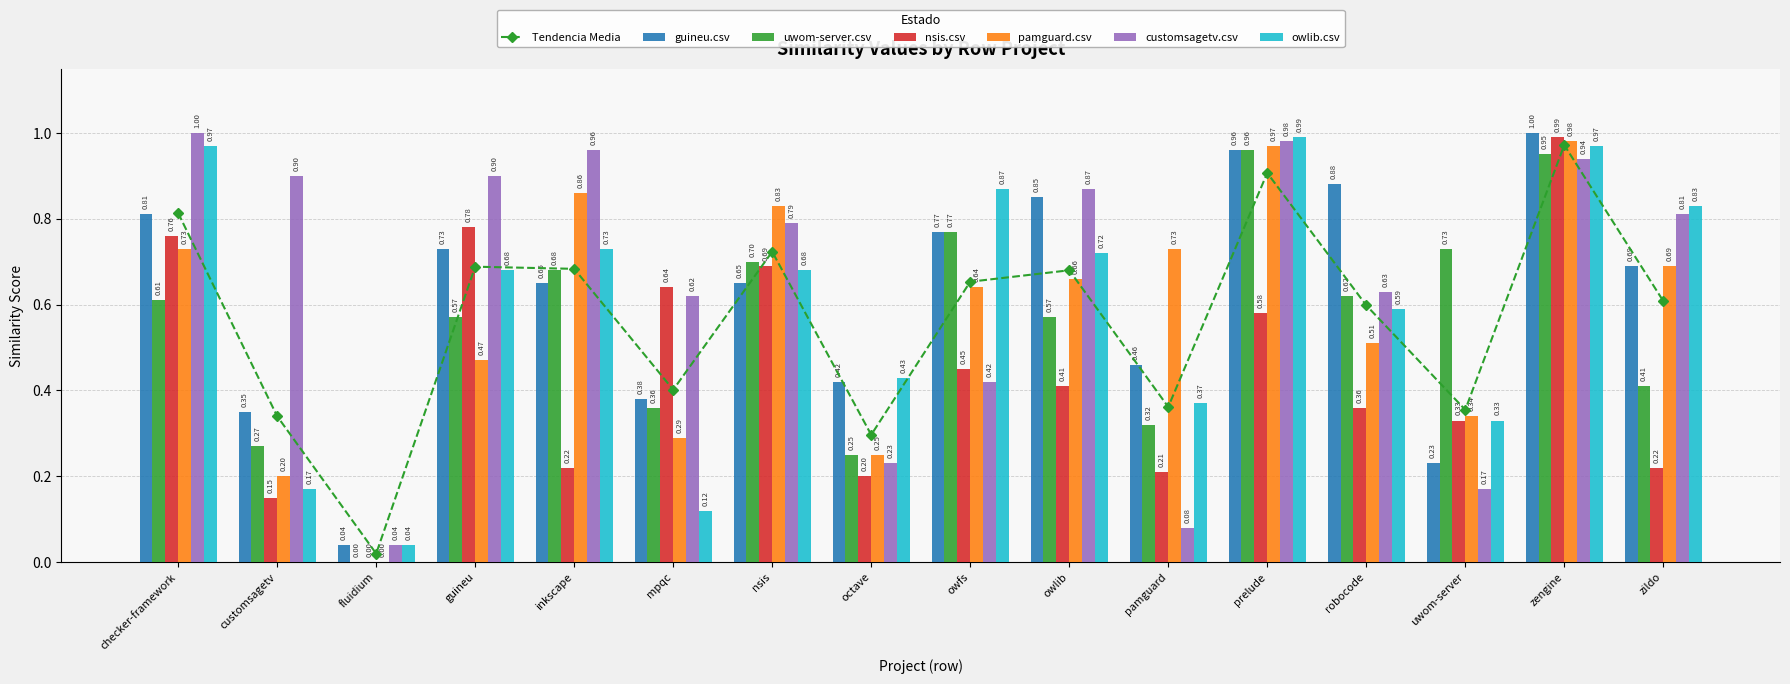

The customsagetv.csv series shows 0.9 at customsagetv. True or false?

True